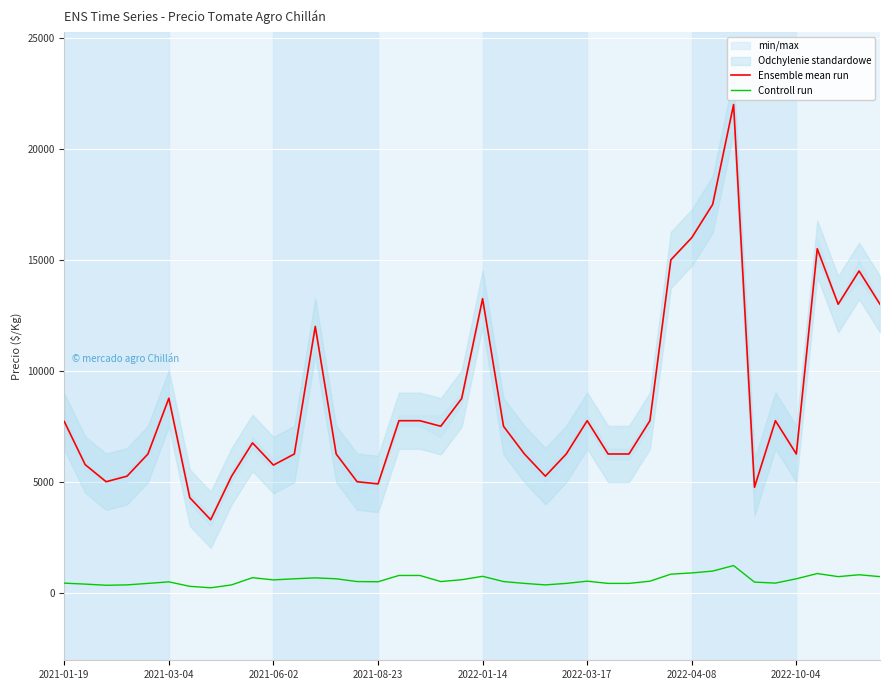

The value of Ensemble mean run at 2022-03-17 is 12051. True or false?

False